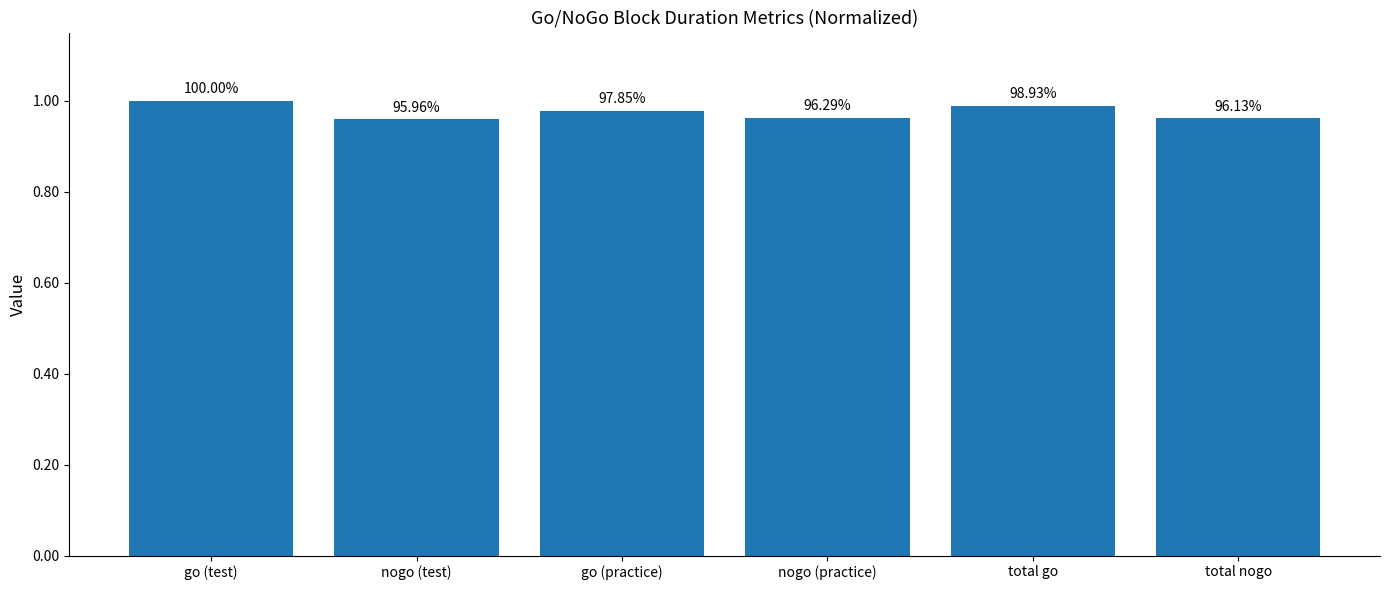

How many bars are there in total?

6